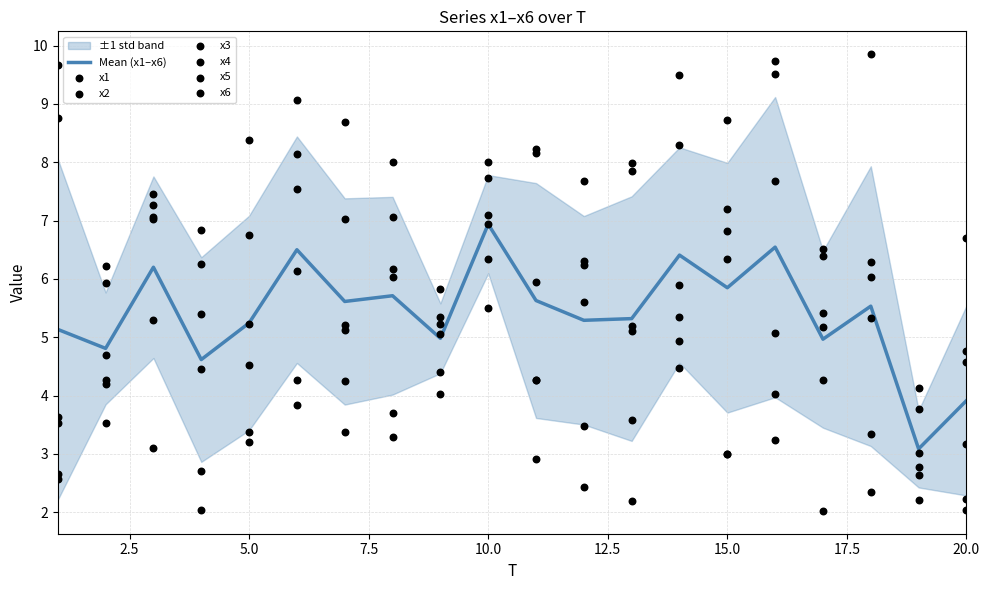

At how many categories does at least one series exceed 5?

19